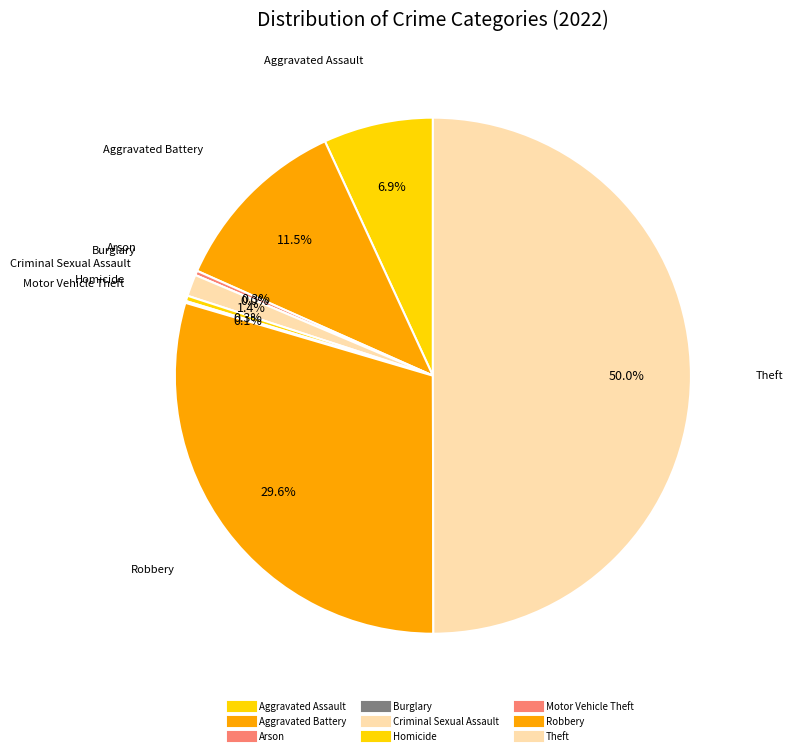

To the nearest percent, what is the combined percentage of Aggravated Assault and Theft?

57%